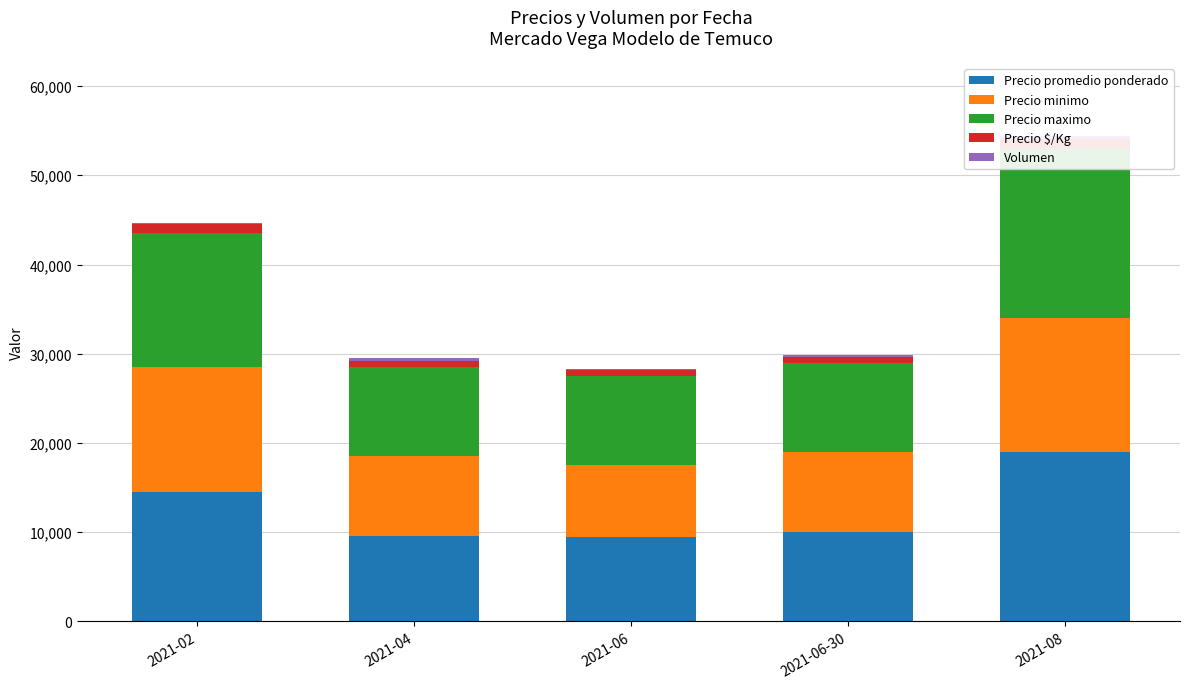

What is the approximate value of Precio maximo at 2021-06-30, to the nearest 10?

10000